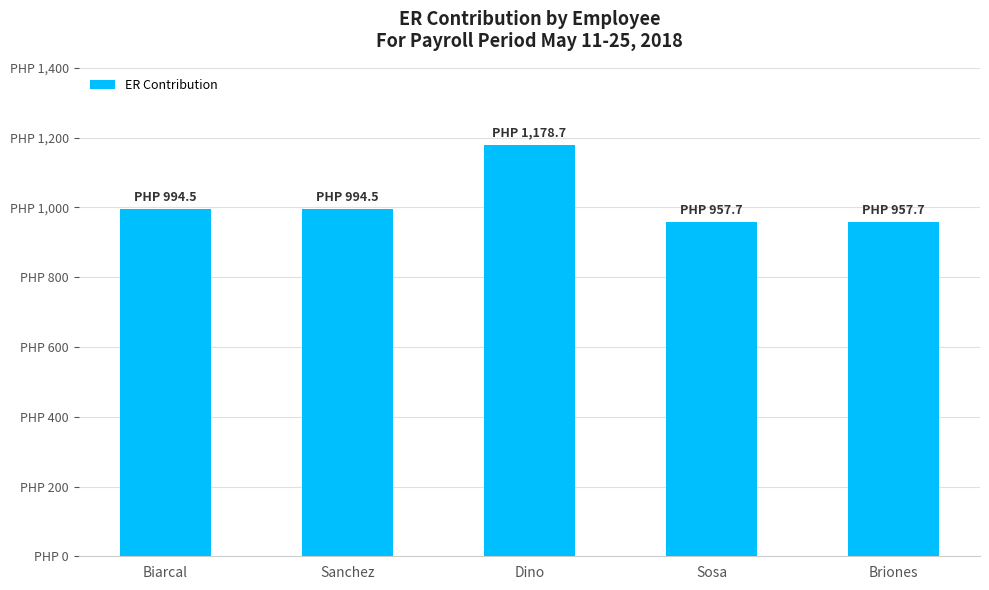

What is the average value?

1016.6